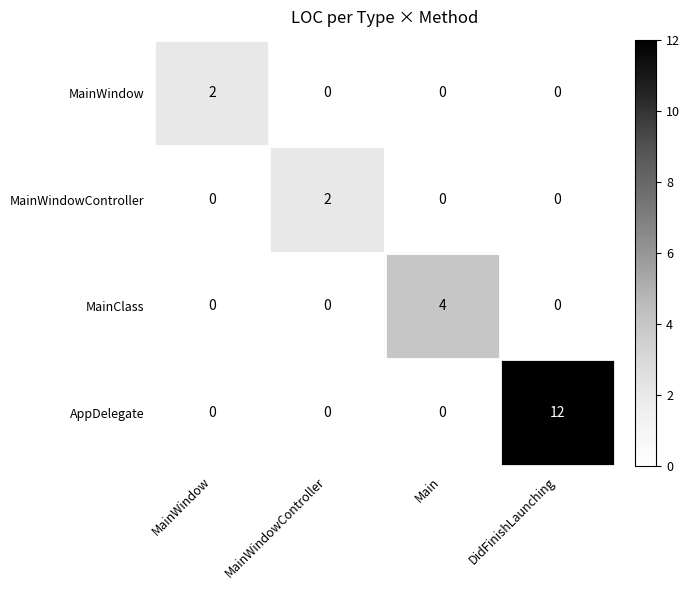

At which category is the sum across all series the highest?

DidFinishLaunching